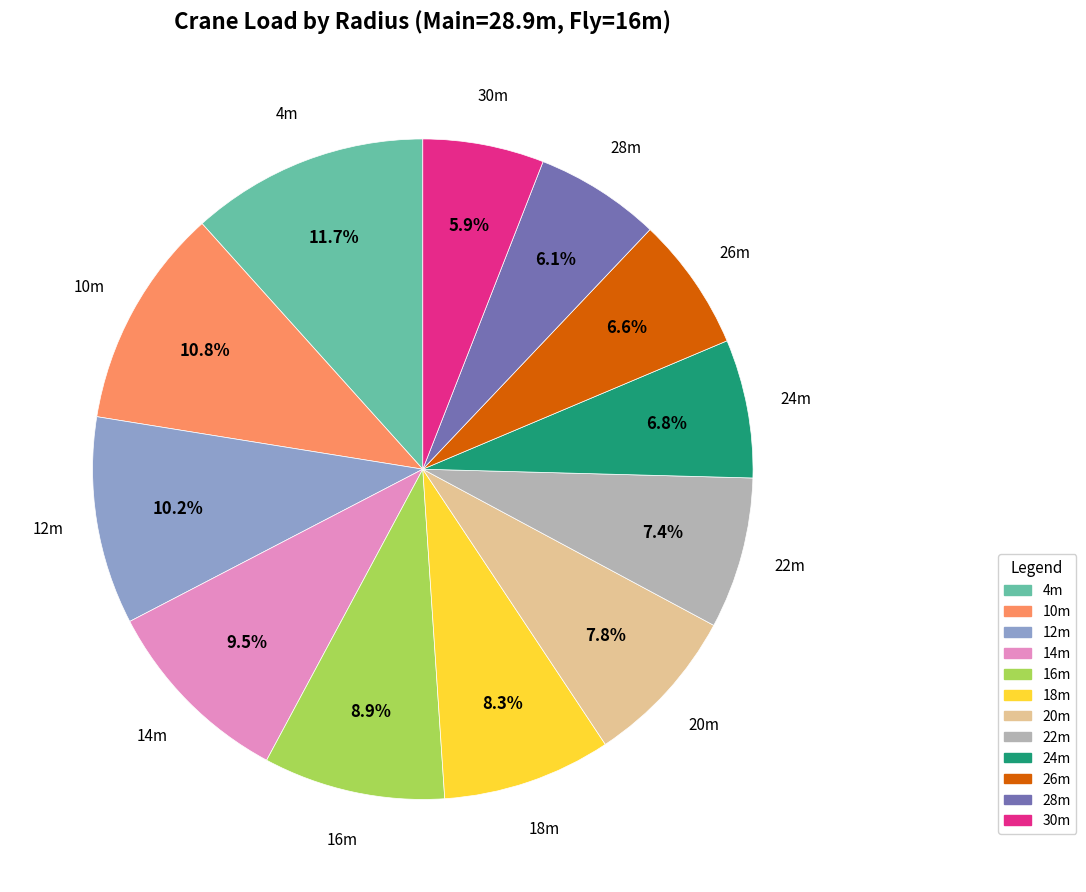

Is there any slice that represents more than half of the pie?

No